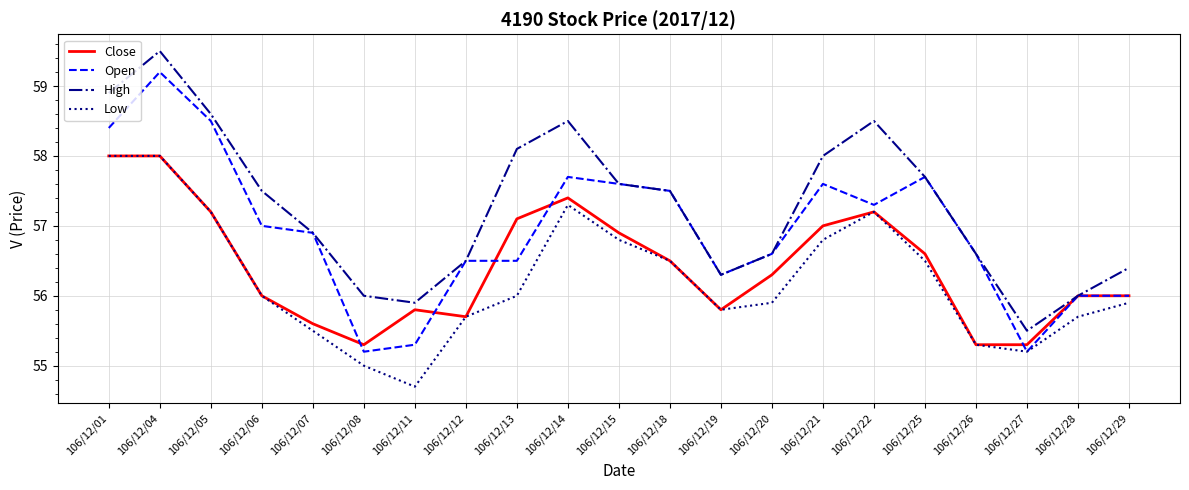

What is the sum of all Low values?

1181.0